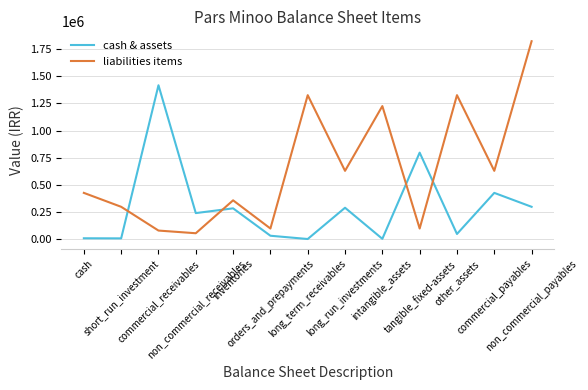

What is the greatest value displayed?

1820568